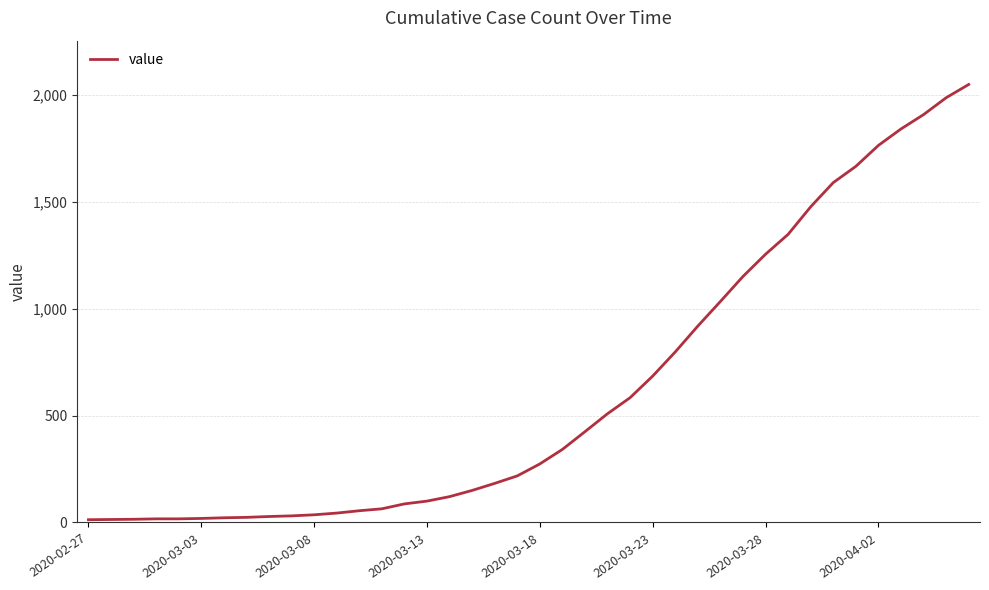

What is the maximum value shown in the chart?

2049